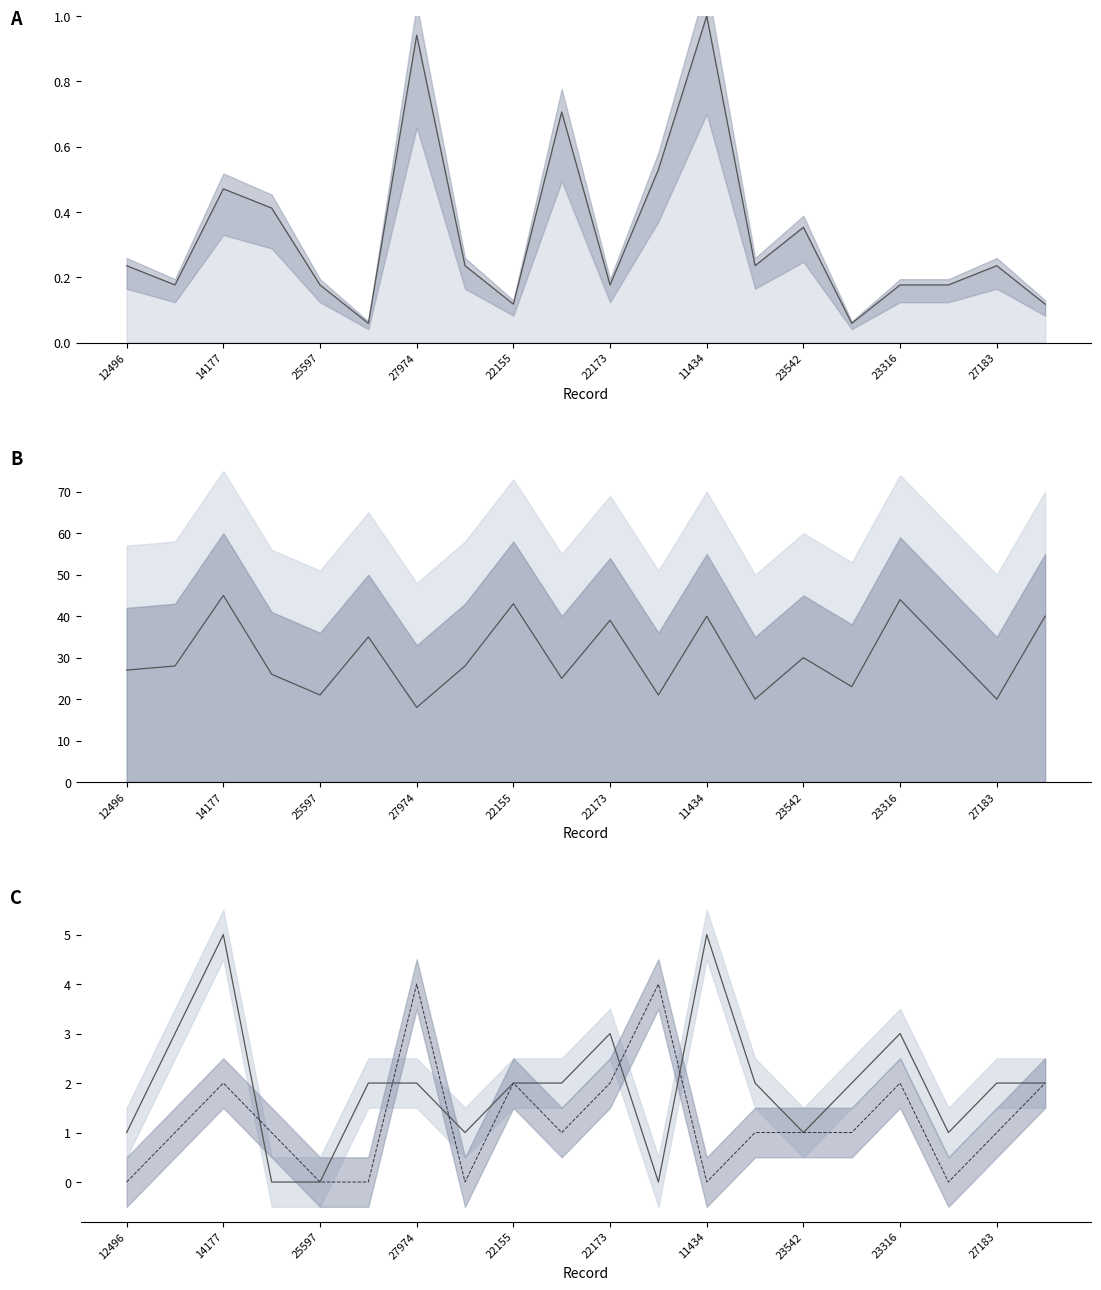

In Children, how many points are higher than both neighbors (excluding endpoints)?

4